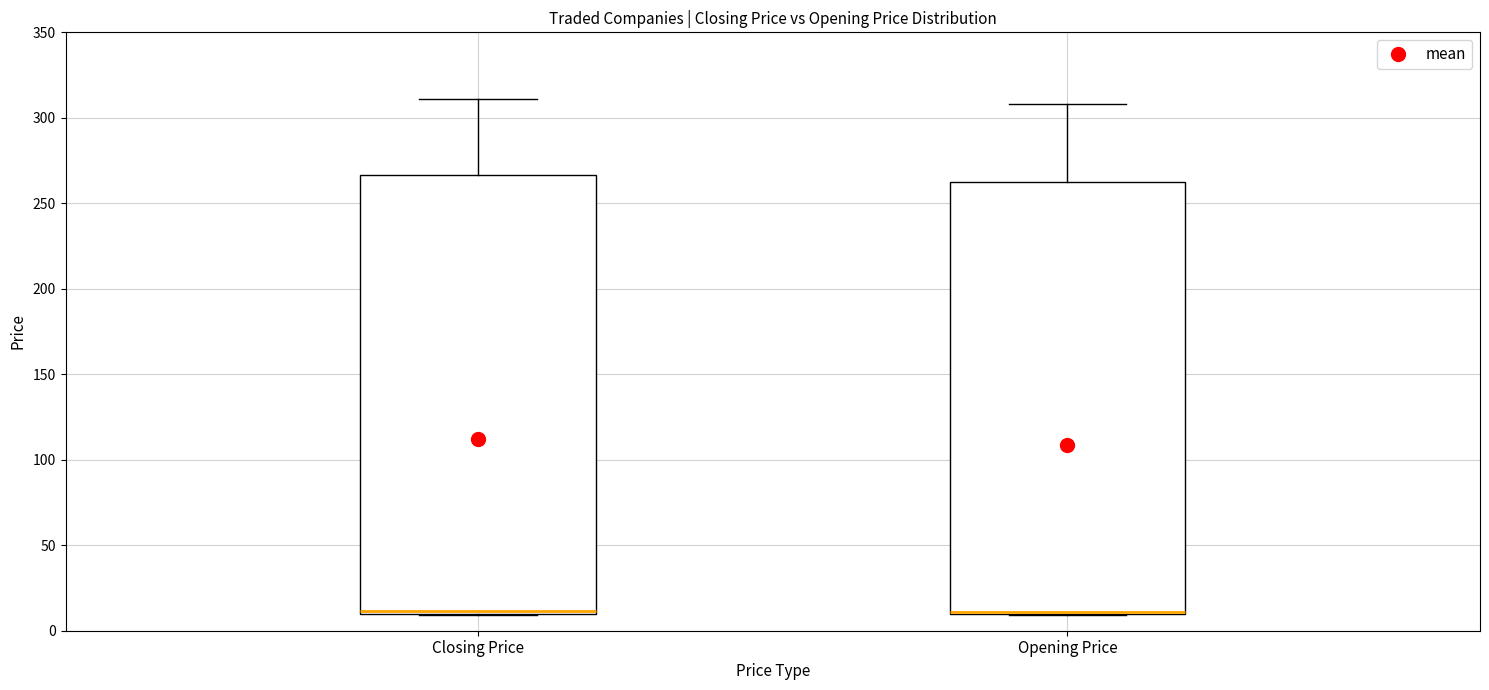

Reading left to right, read every box against the y-axis: the position of its median line, the range the box covers, and the ends of its whiskers. The values are not printed on the chart, so give them approximately, as read against the axis.

Closing Price: median 10 (drawn on the box's lower edge), box 10 to 265, whiskers 10 to 310
Opening Price: median 10, box 10 to 260, whiskers 10 to 310